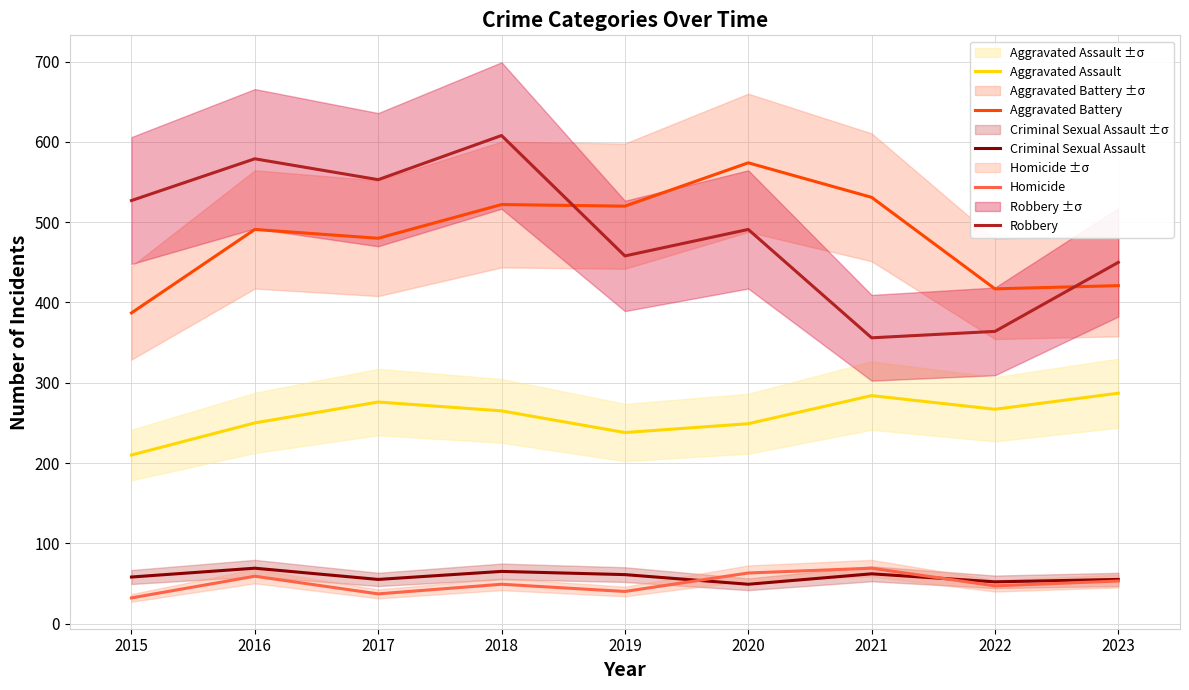

What is the maximum value for Aggravated Assault?

287